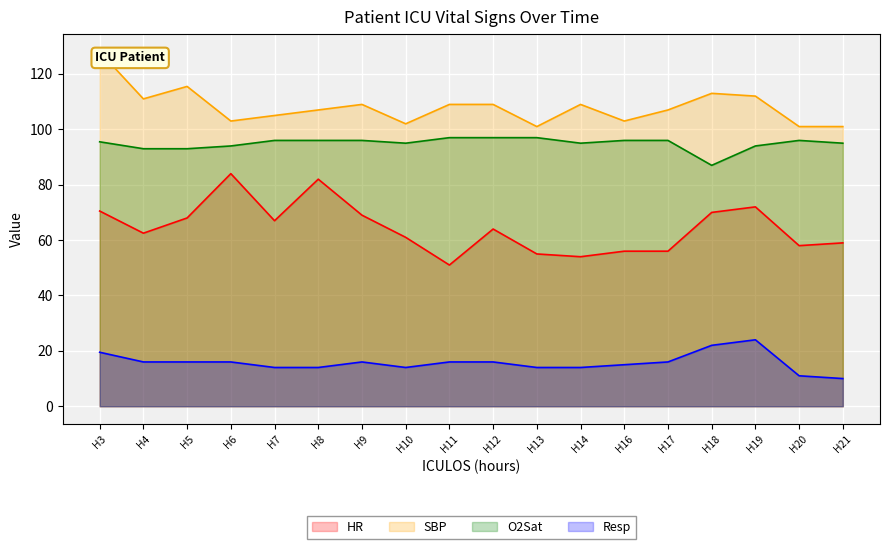

Rank the series by their maximum value, from highest to lowest.

SBP, O2Sat, HR, Resp